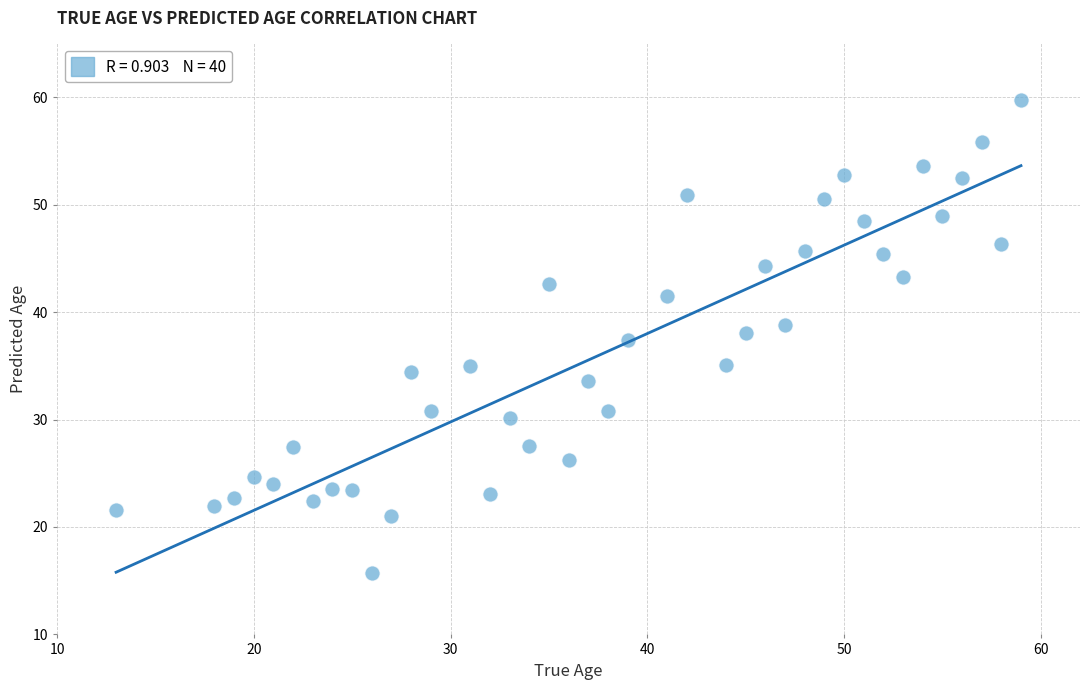

What is the range of X values (max minus min)?

46.0